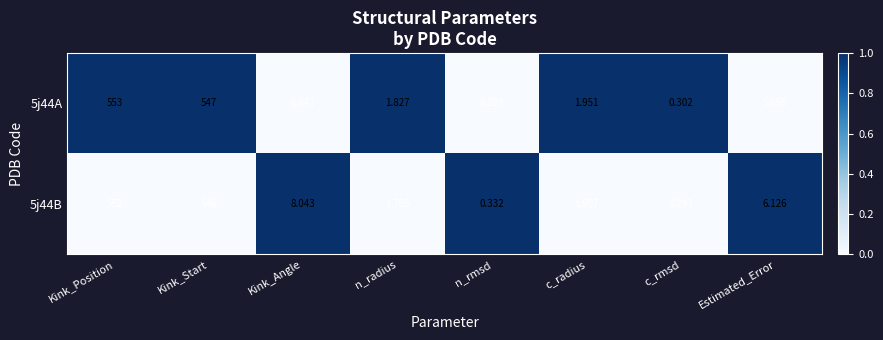

Rank the series by their maximum value, from lowest to highest.

5j44B, 5j44A